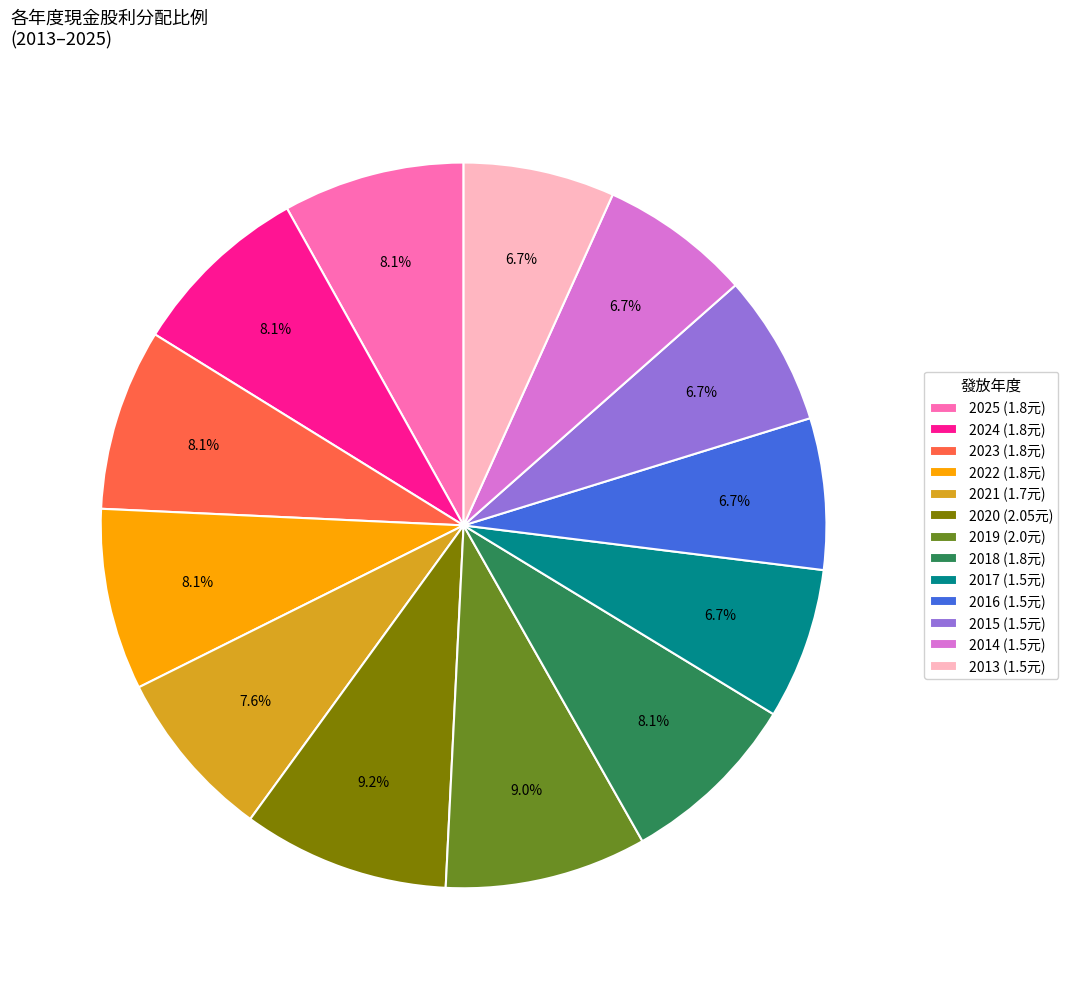

Is there any slice that represents more than half of the pie?

No